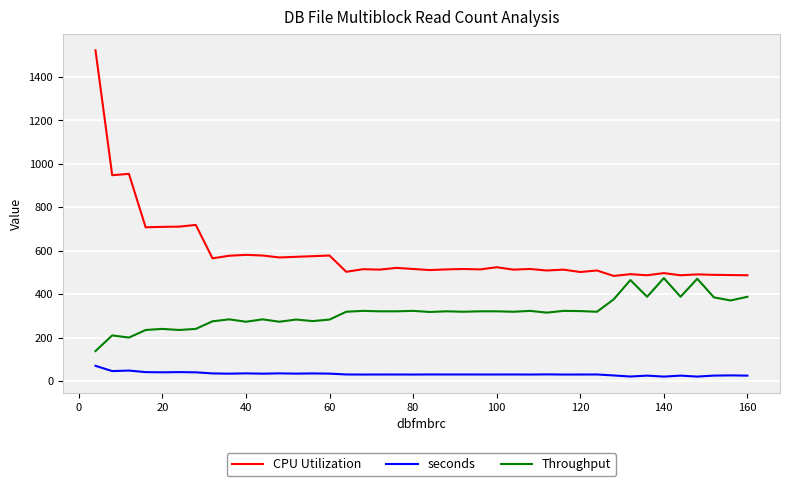

List the series in order of their overall mean, highest first.

CPU Utilization, Throughput, seconds